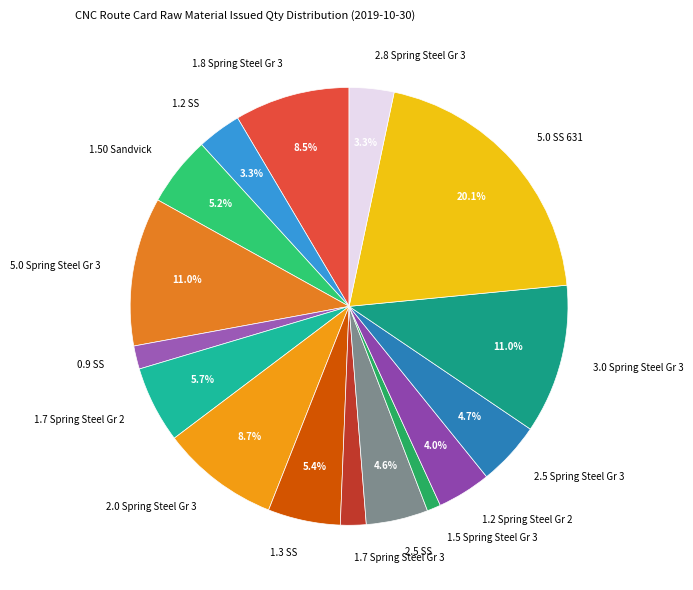

Is the sum of 1.7 Spring Steel Gr 2 and 3.0 Spring Steel Gr 3 greater than half?

No